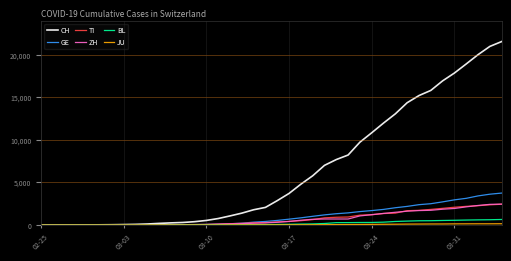

Which series has the widest spread of values?

CH